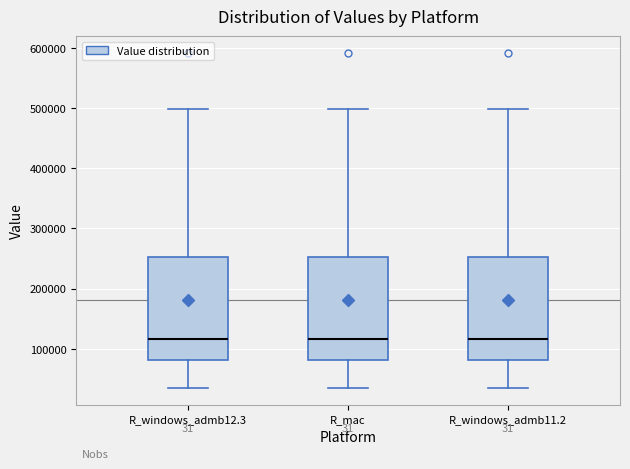

Reading left to right, transcribe this box plot: for each box, give where its median line is, the range the box spans, and where its two whiskers end, as read against the y-axis. The values are not printed on the chart, so give them approximately, as read against the axis.

R_windows_admb12.3: median 120000, box 80000 to 250000, whiskers 30000 to 500000
R_mac: median 120000, box 80000 to 250000, whiskers 30000 to 500000
R_windows_admb11.2: median 120000, box 80000 to 250000, whiskers 30000 to 500000